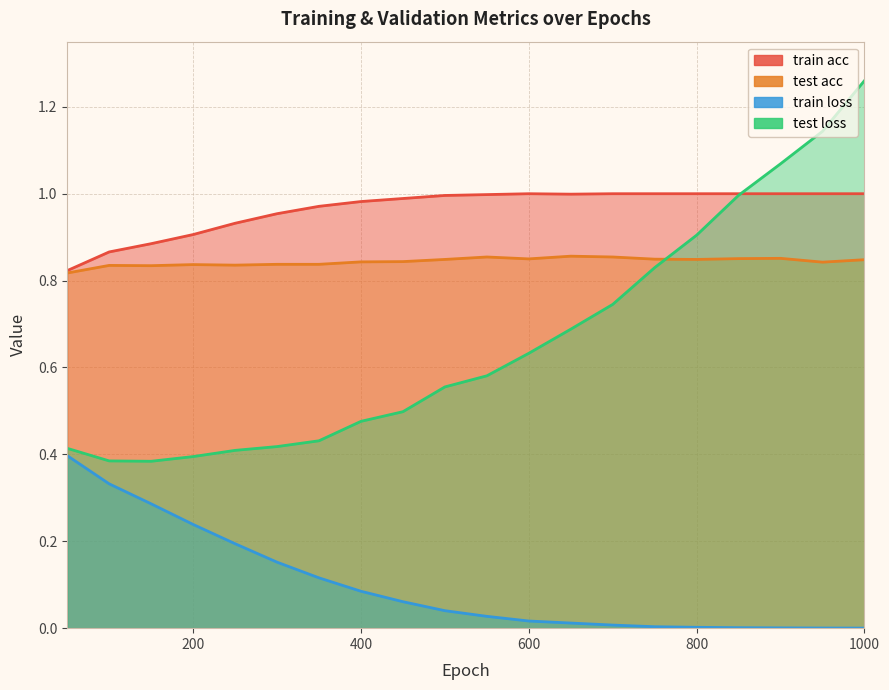

How many categories are shown in the chart?

20